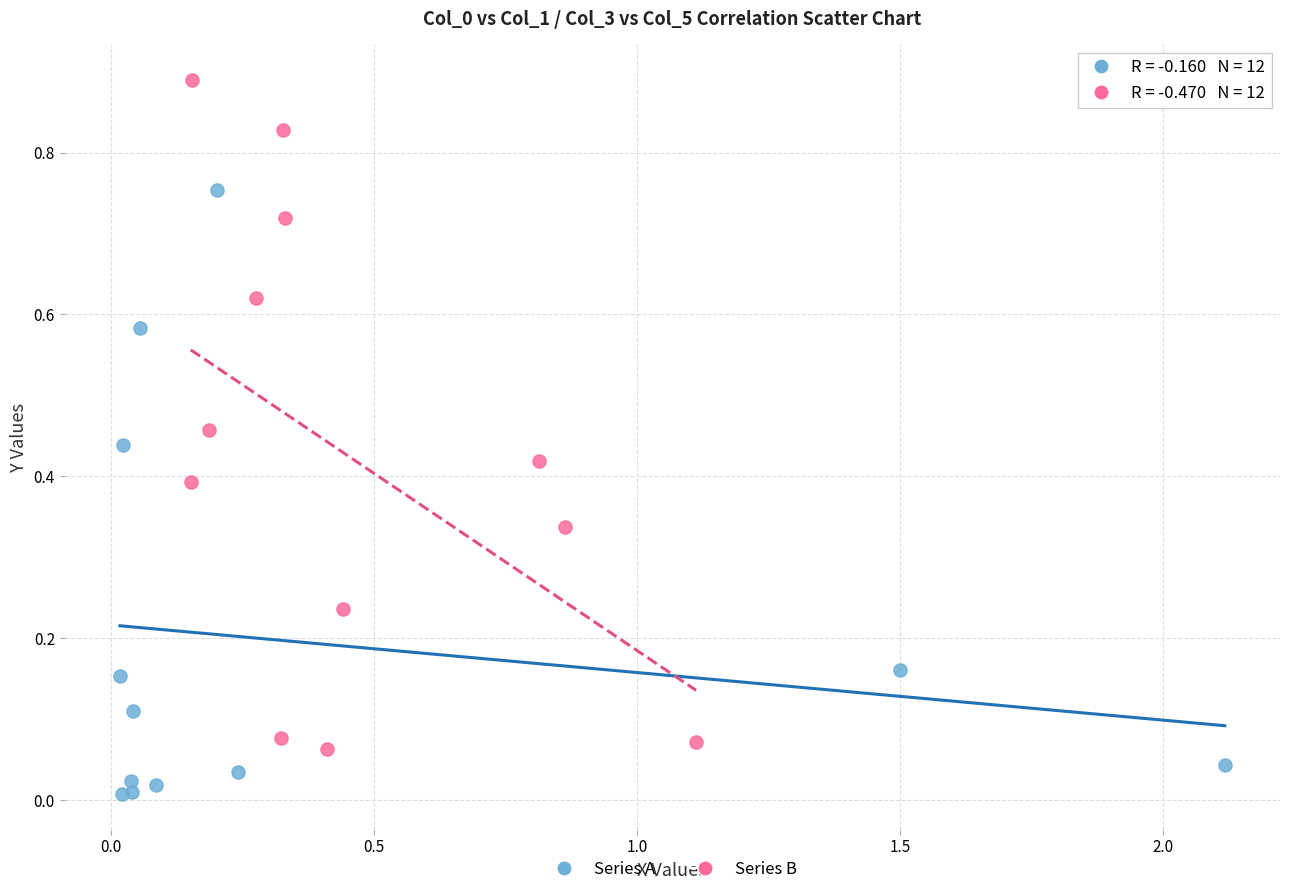

Which series contains the highest Y value?

Series B